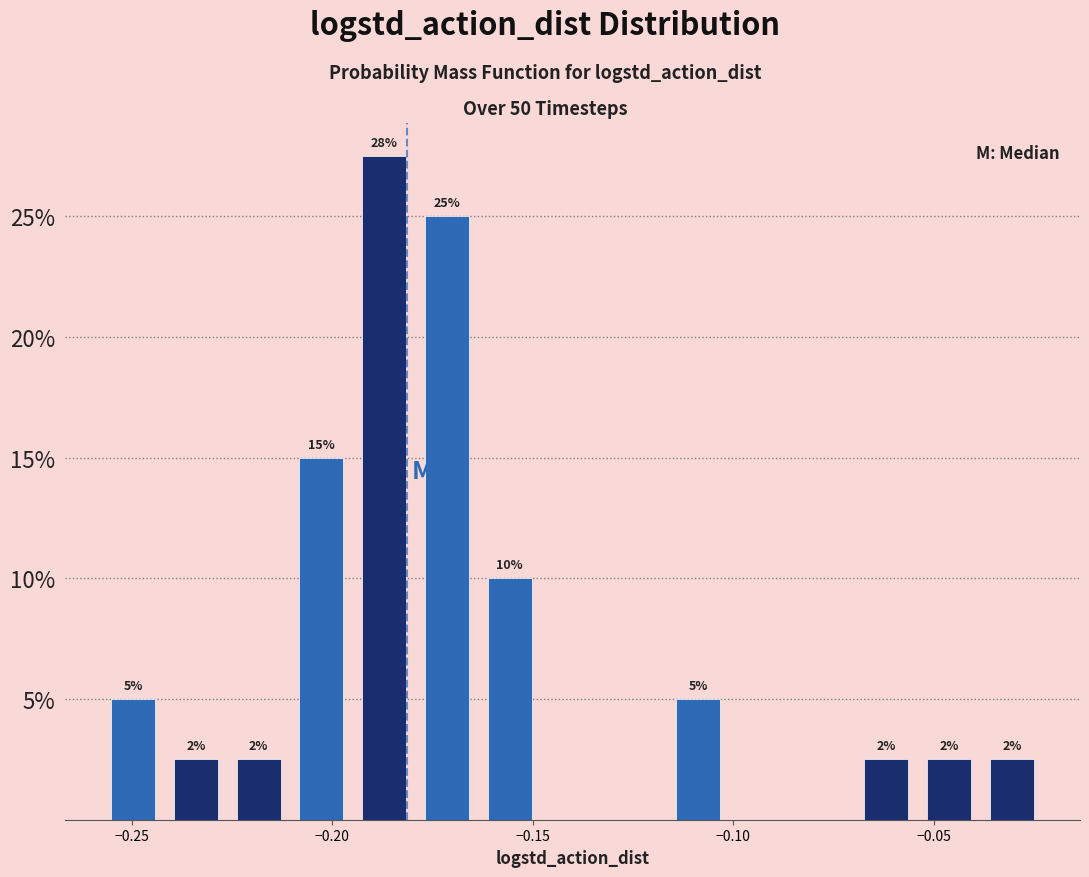

Read against the x-axis, roughly where is the centre of the tallest bar?

-0.185